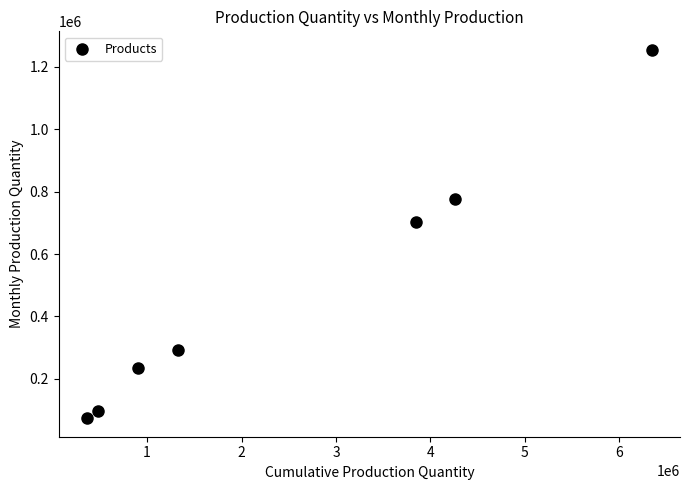

What Y value in the scatter plot is closest to 664194?

701910